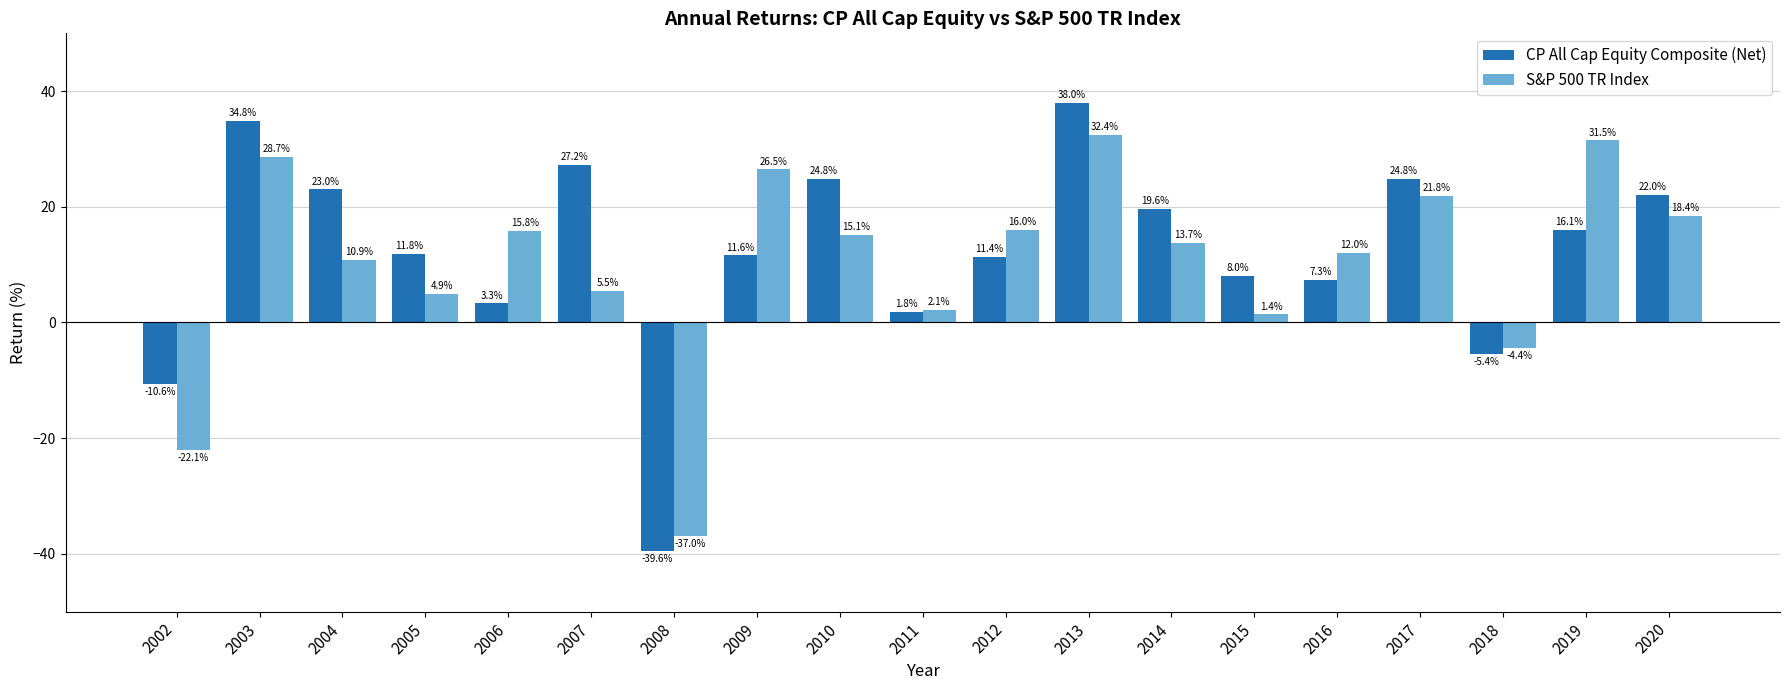

What is the average value of the S&P 500 TR Index series?

10.2